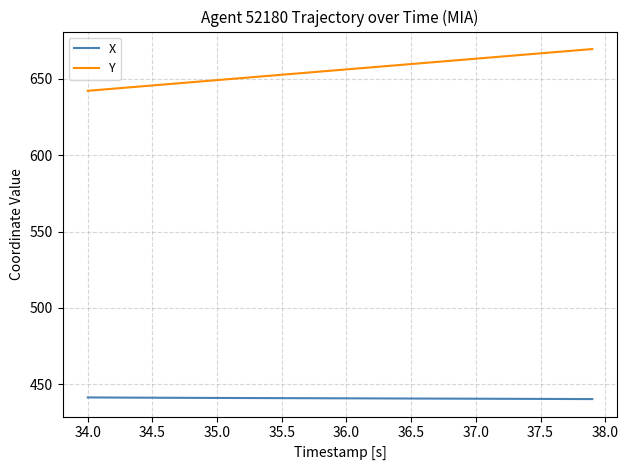

List the series in order of their peak value, lowest first.

X, Y